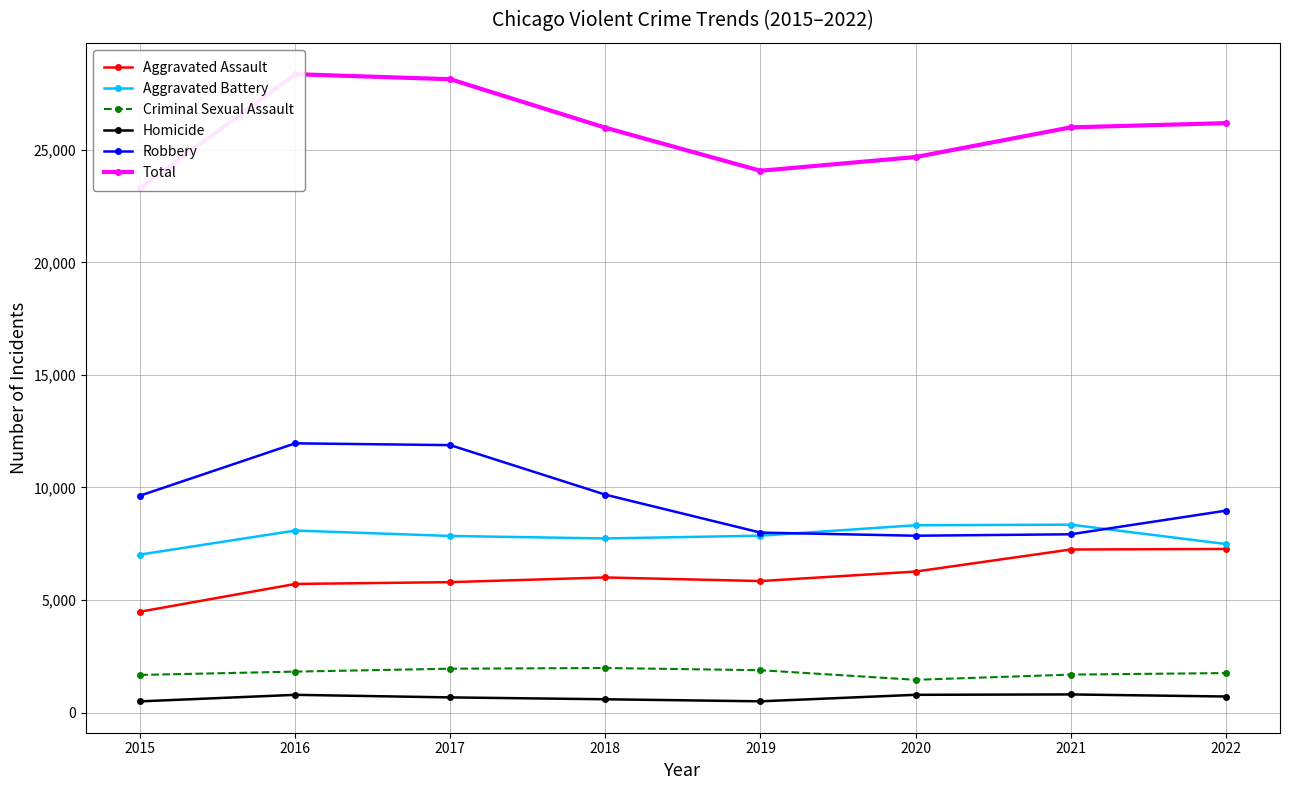

List the labels in order of Criminal Sexual Assault value, largest first.

2018, 2017, 2019, 2016, 2022, 2021, 2015, 2020